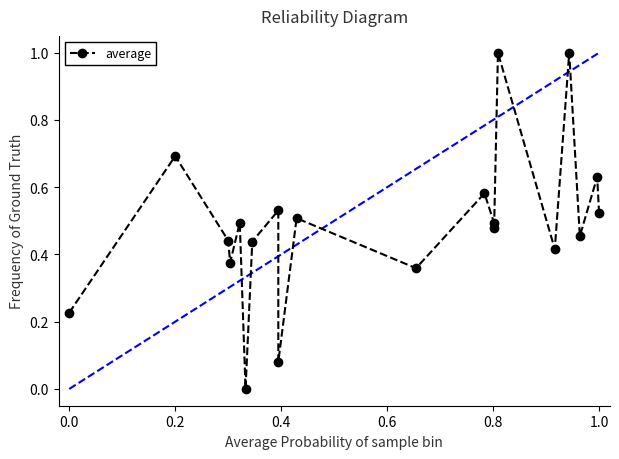

Reading left to right, extract all data points from this chart.

0.2	0.7	0.4	0.4	0.5	0.0	0.4	0.5	0.1	0.5	0.4	0.6	0.5	0.5	1.0	0.4	1.0	0.5	0.6	0.5